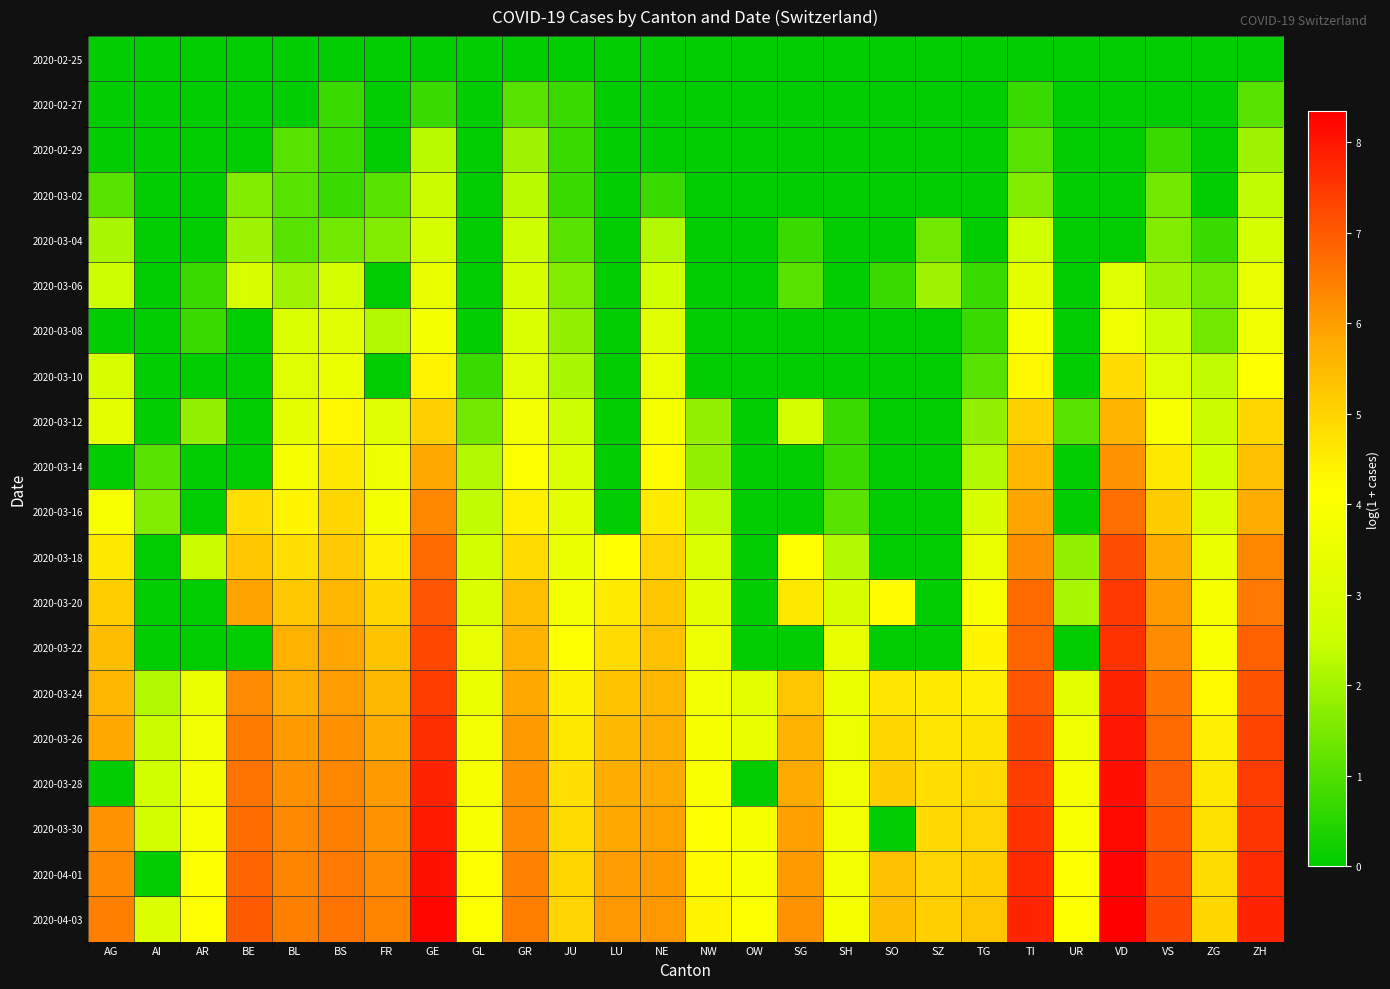

Rank the series by their maximum value, from lowest to highest.

2020-02-25, 2020-02-27, 2020-02-29, 2020-03-02, 2020-03-04, 2020-03-06, 2020-03-08, 2020-03-10, 2020-03-12, 2020-03-14, 2020-03-16, 2020-03-18, 2020-03-20, 2020-03-22, 2020-03-24, 2020-03-26, 2020-03-28, 2020-03-30, 2020-04-01, 2020-04-03